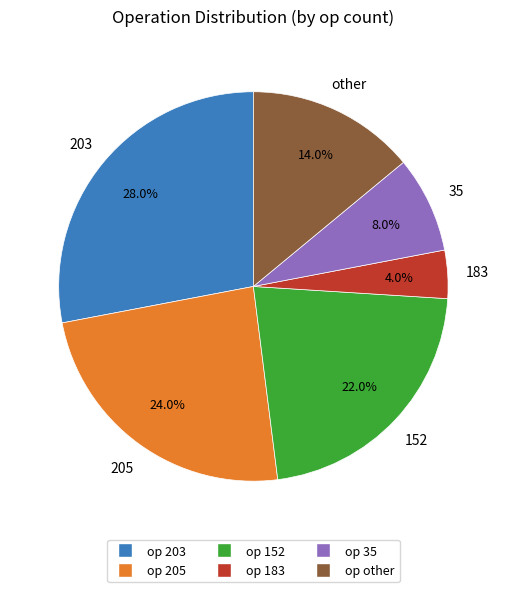

What percentage is the other slice, to the nearest percent?

14%